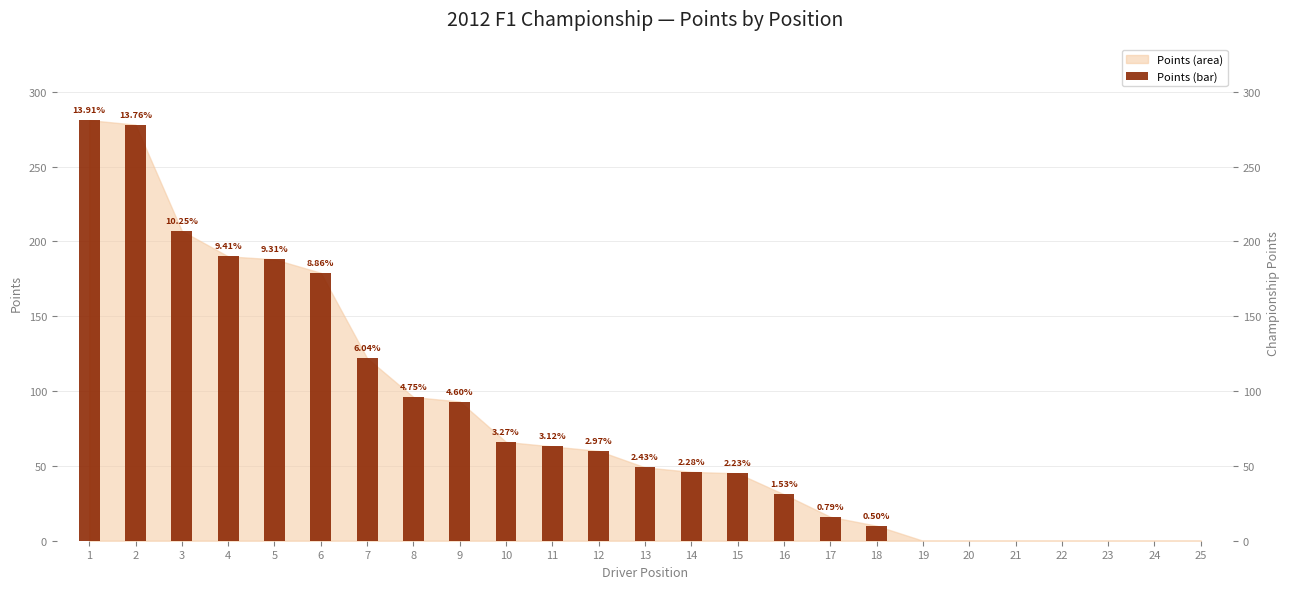

Are the bars grouped side by side (vs. stacked)?

No